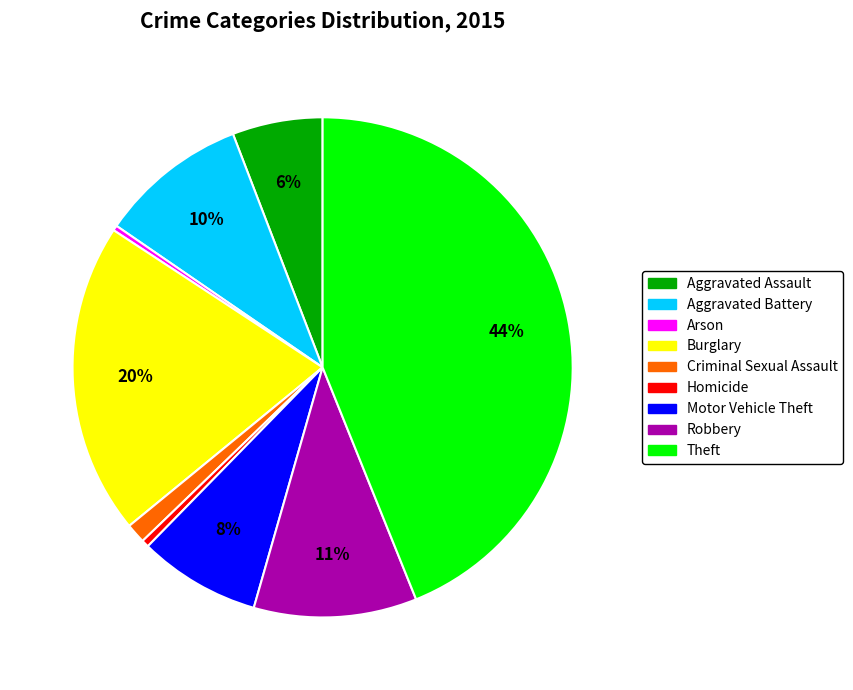

Is Arson the majority of the pie?

No